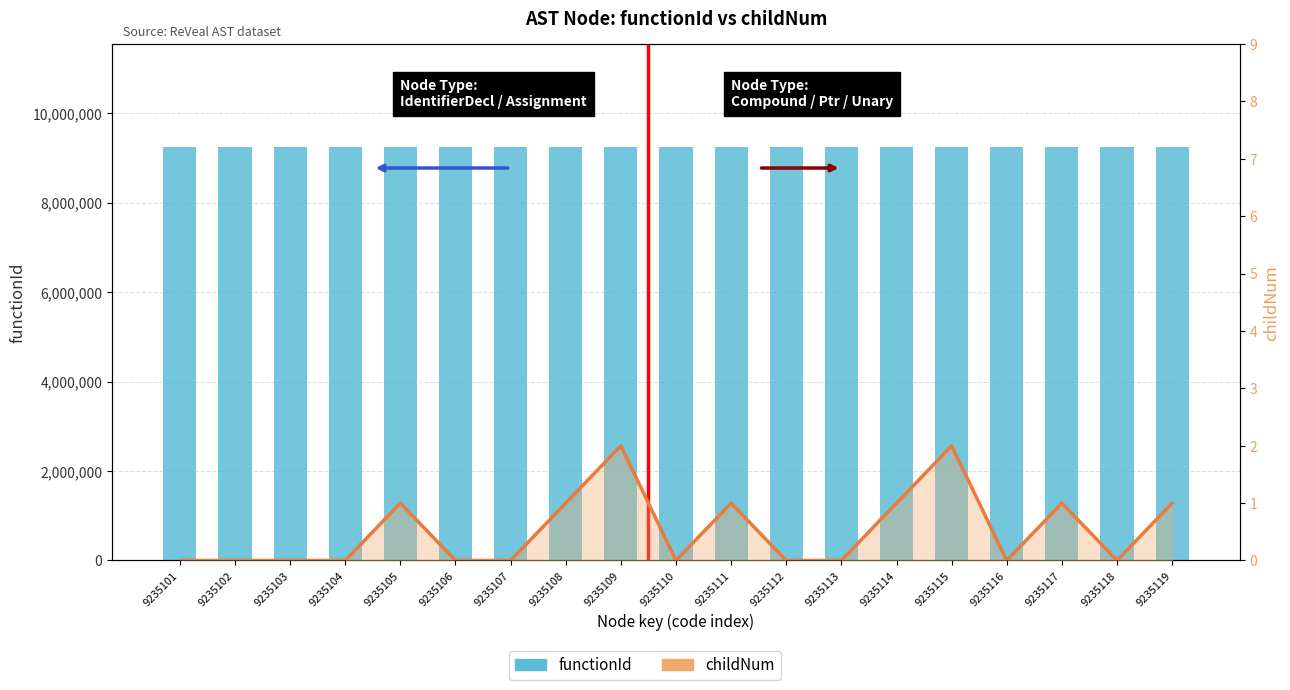

The functionId series shows 9235100 at 9235108. True or false?

True